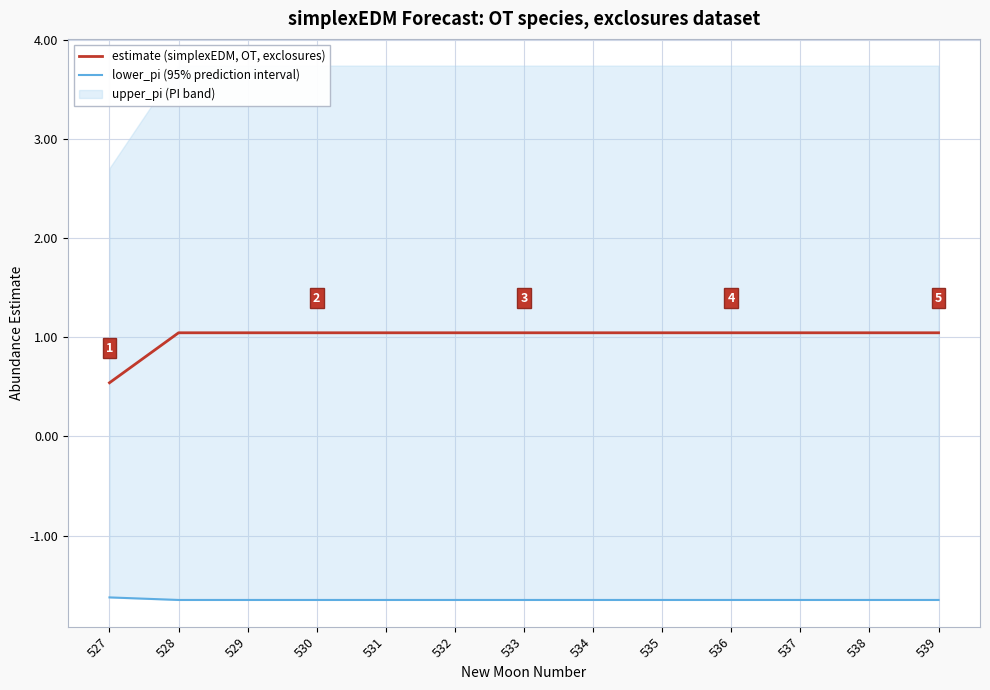

True or false: lower_pi (95% prediction interval) and estimate (simplexEDM, OT, exclosures) cross at least once.

False